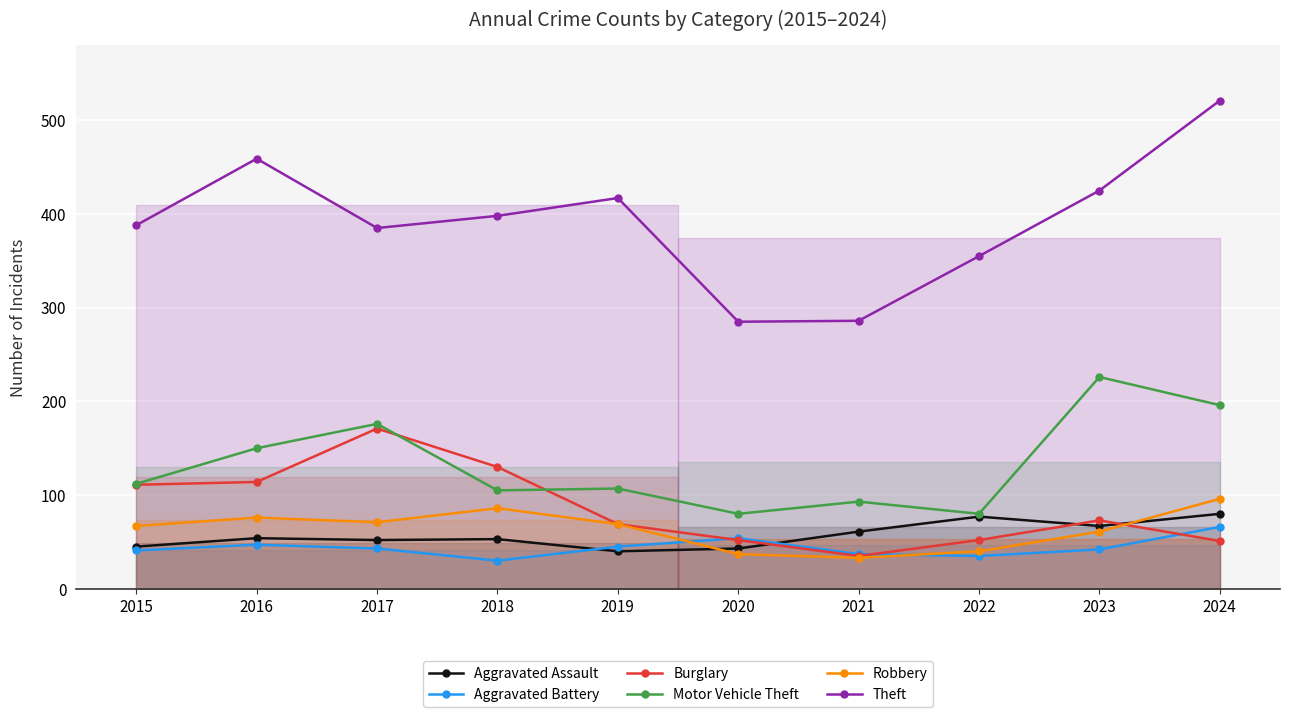

Which category has the highest value in the Aggravated Assault series?

2024